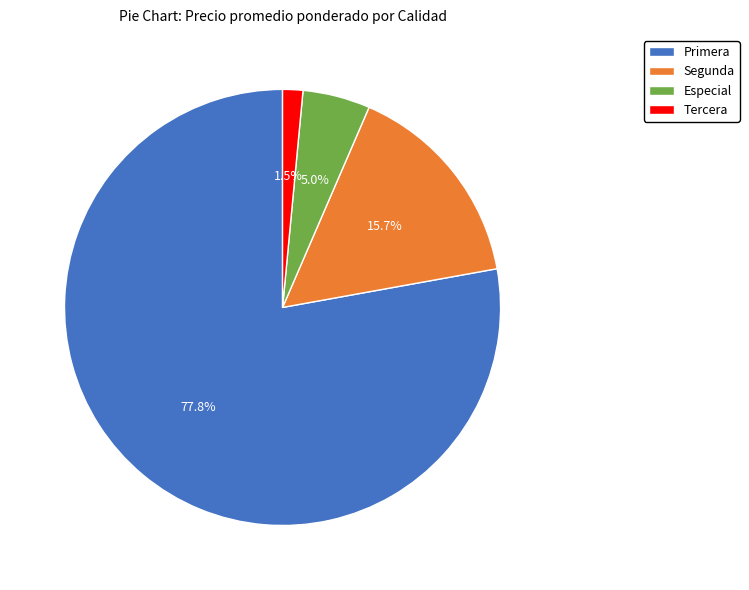

To the nearest percent, what portion does Especial represent?

5%